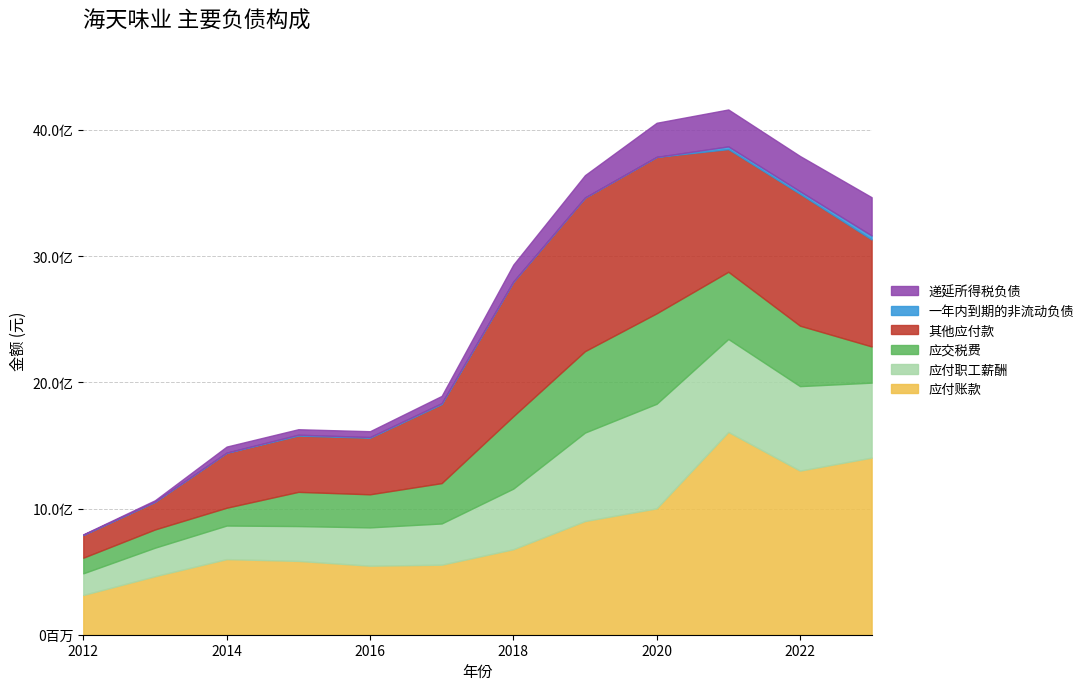

What is the approximate value of 应付职工薪酬 at 2014?

265737721.0